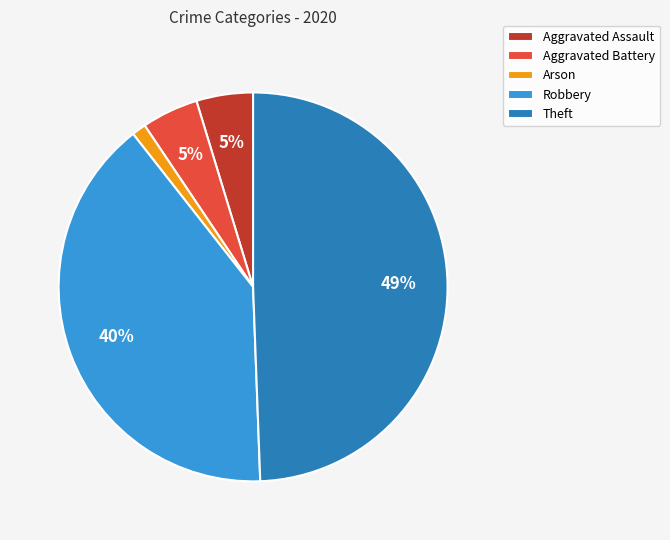

Do Arson and Robbery together represent more than half of the pie?

No